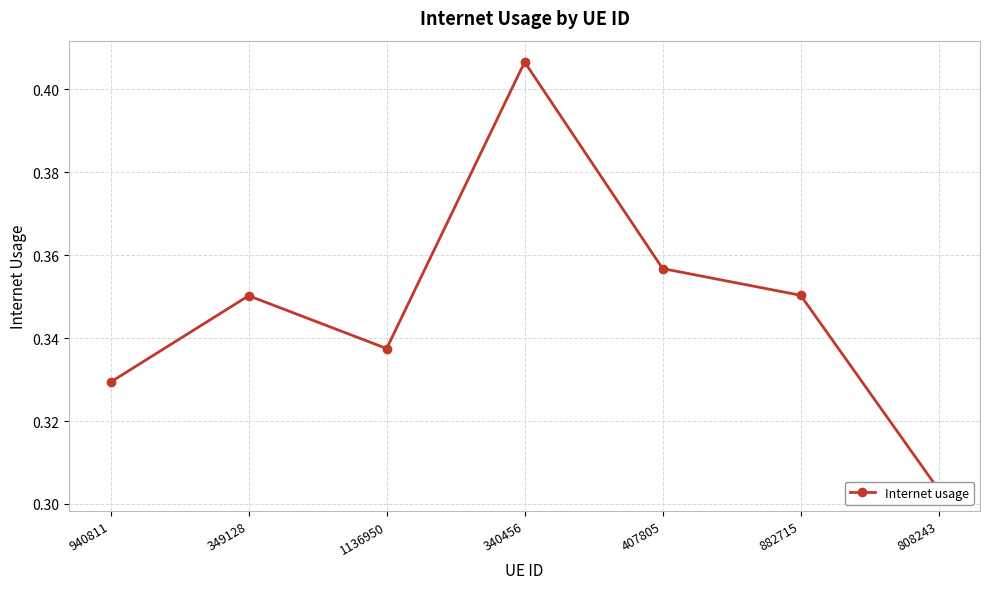

What is the difference between the maximum and minimum values?

0.1